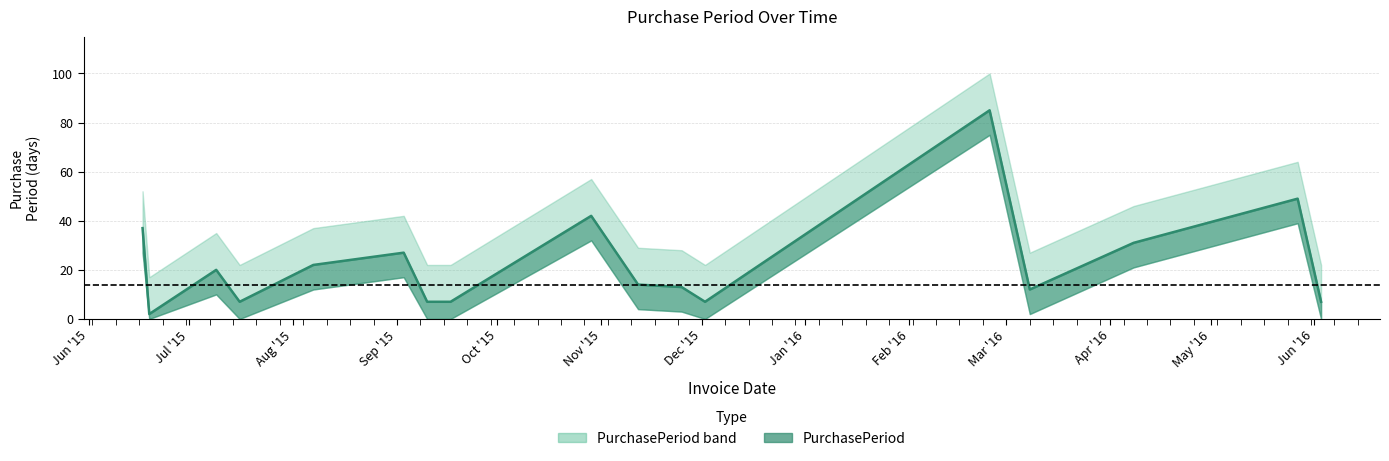

List the labels in order of value, smallest first.

2015-06-19, 2015-07-16, 2015-09-10, 2015-09-17, 2015-12-02, 2016-06-03, 2016-03-08, 2015-11-25, 2015-11-12, 2015-07-09, 2015-08-07, 2015-09-03, 2016-04-08, 2015-06-17, 2015-10-29, 2016-05-27, 2016-02-25